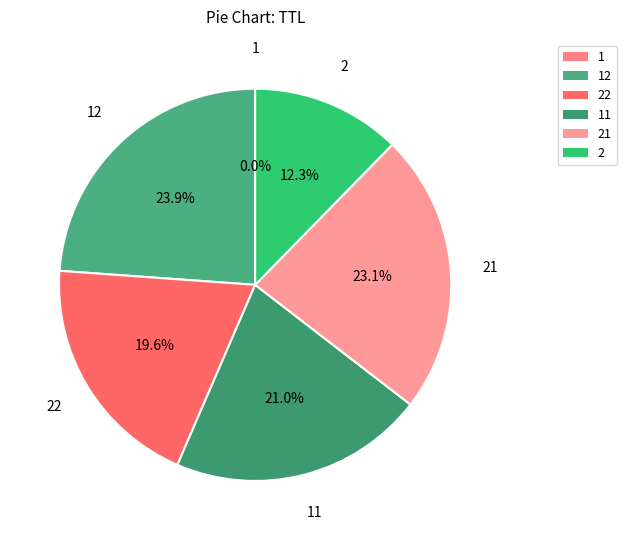

To the nearest percent, what is the difference between the largest and smallest slice percentages?

24%